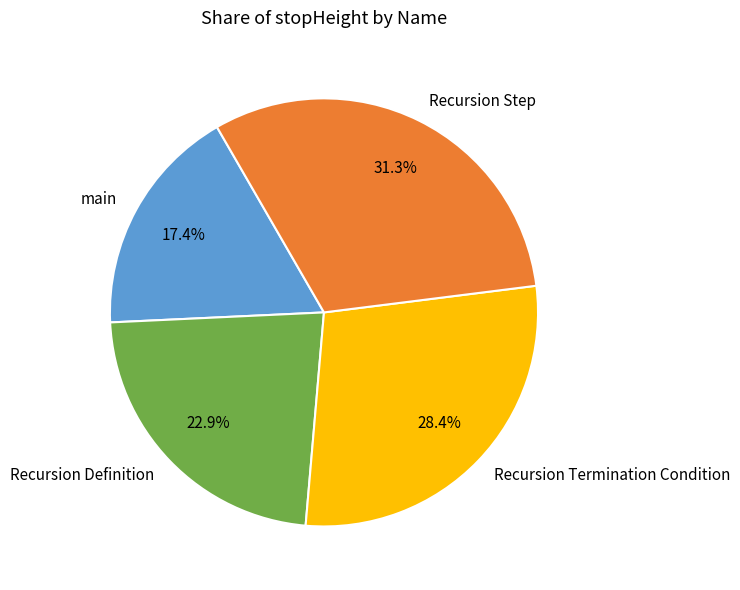

Count the number of slices in the pie.

4